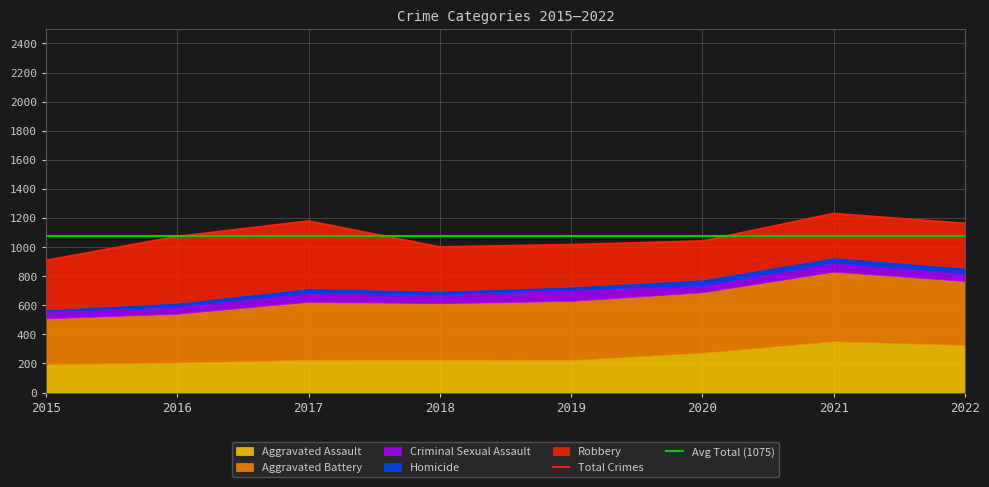

What is the difference between the Aggravated Assault values at 2019 and 2015?

29